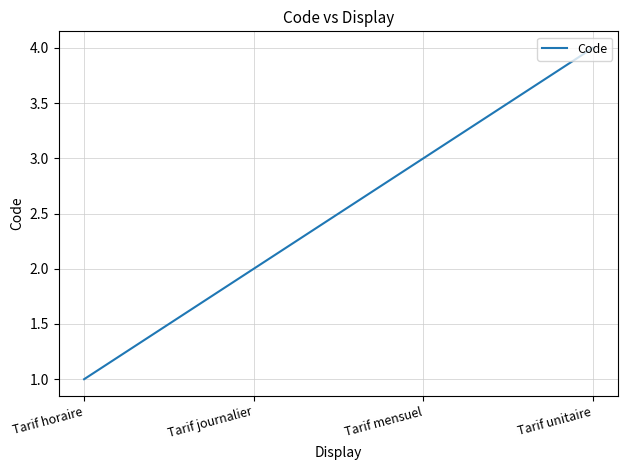

What is the change in value from Tarif journalier to Tarif mensuel?

+1